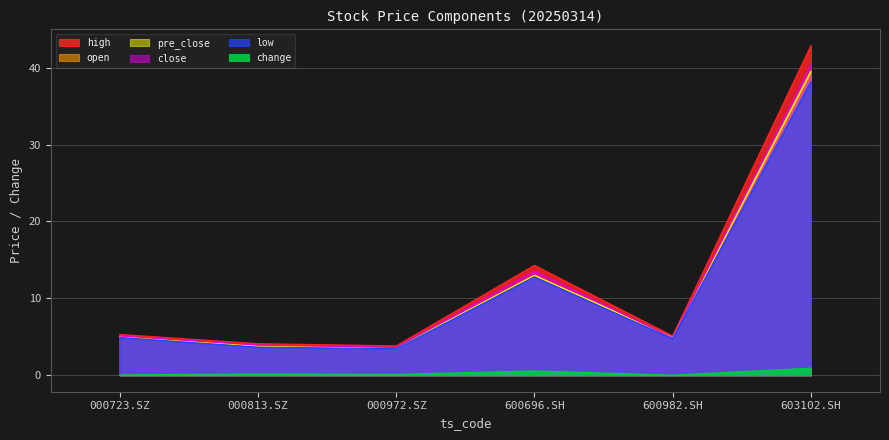

Where is the first local minimum for close?

000972.SZ